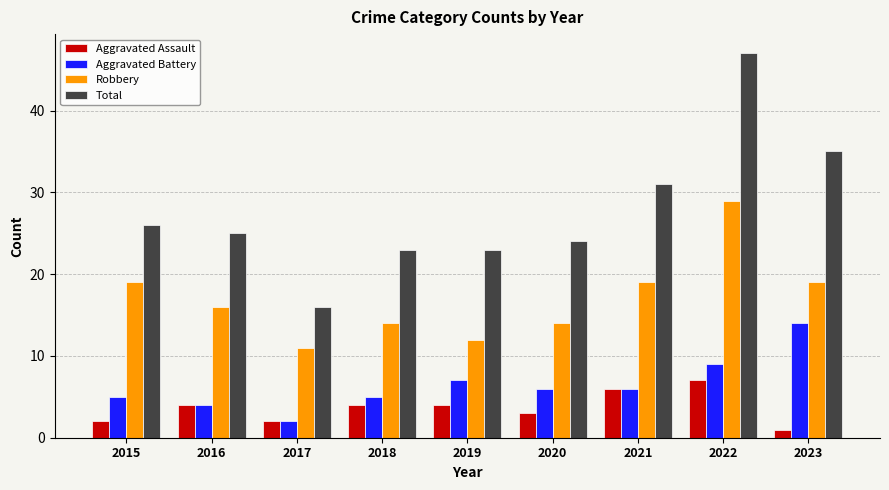

Read the Robbery value at 2019.

12